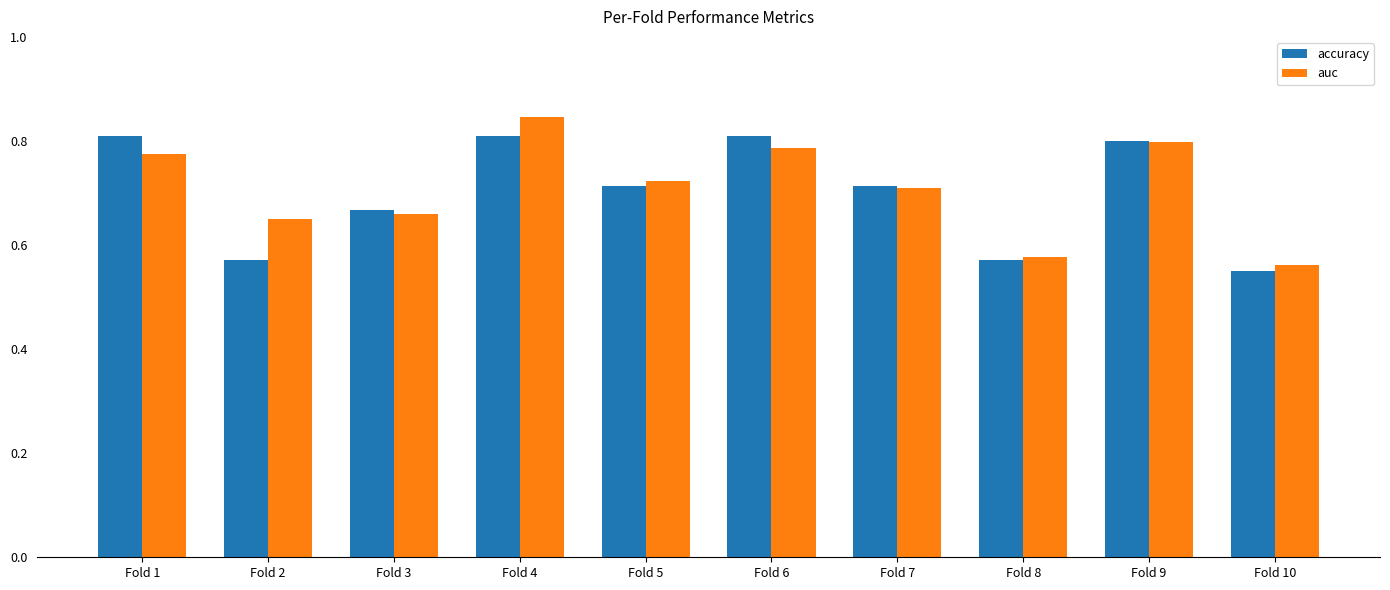

Which category has the highest value across all series?

Fold 4